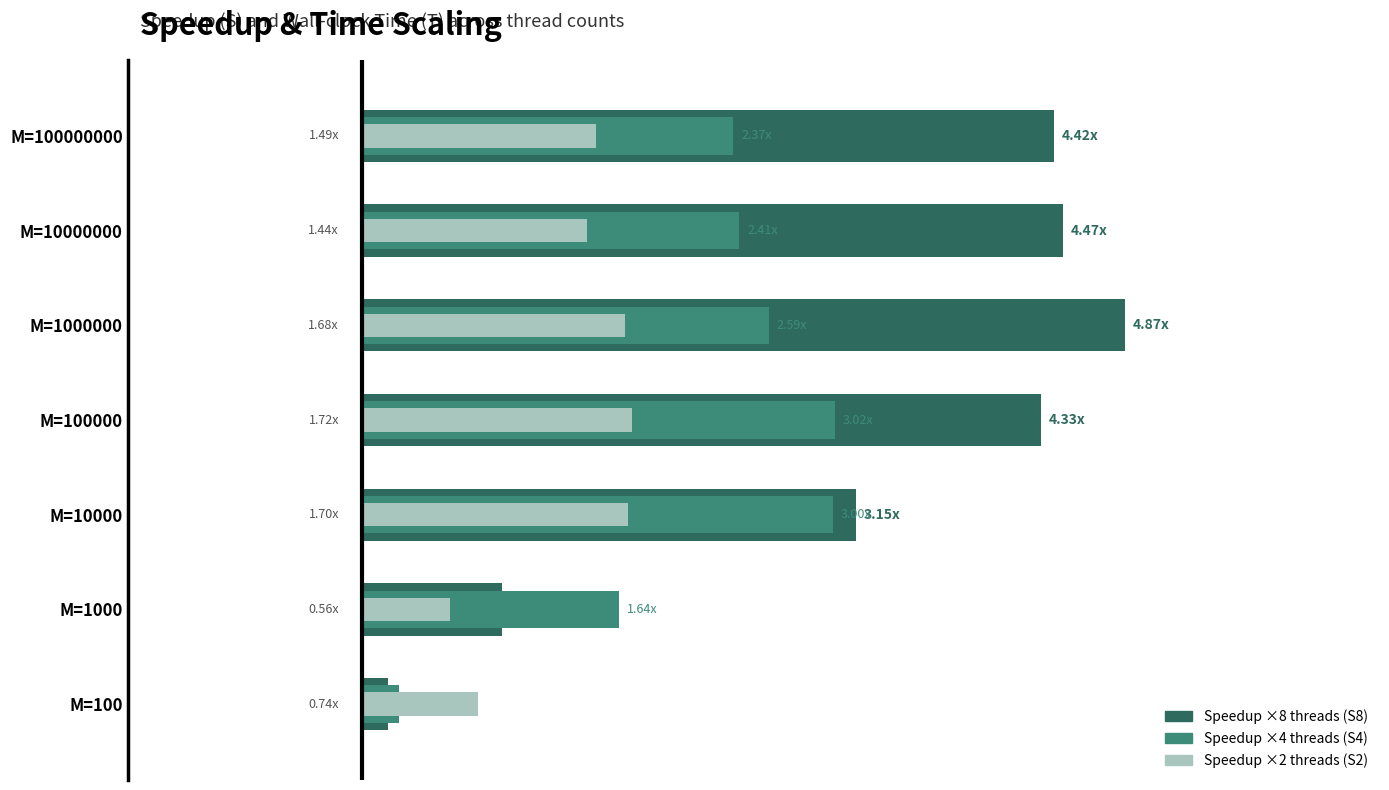

How many bars are there in each group?

3